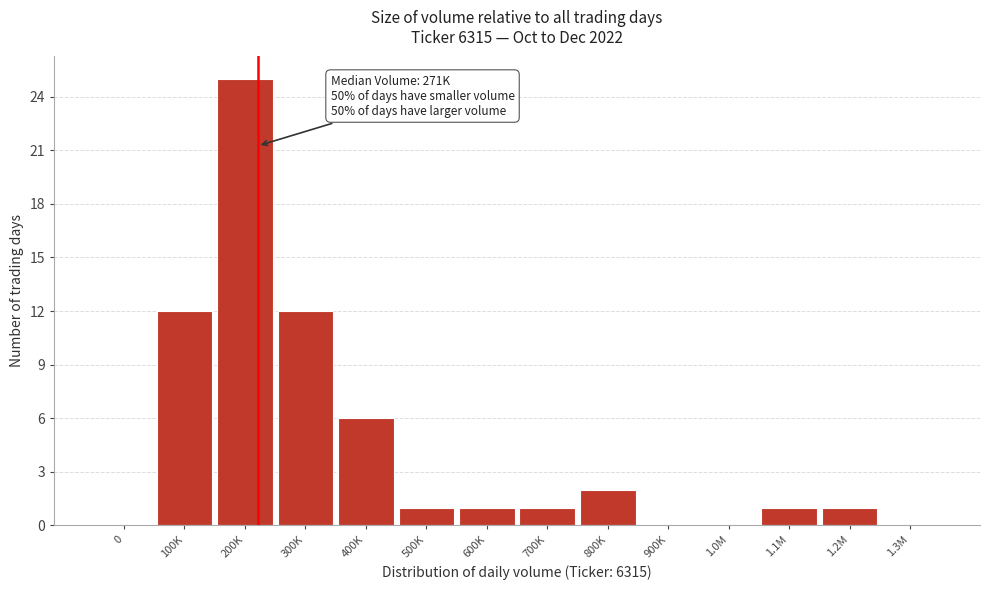

Reading left to right, what are all the values shown in this chart?

0=0	100K=12	200K=25	300K=12	400K=6	500K=1	600K=1	700K=1	800K=2	900K=0	1.0M=0	1.1M=1	1.2M=1	1.3M=0